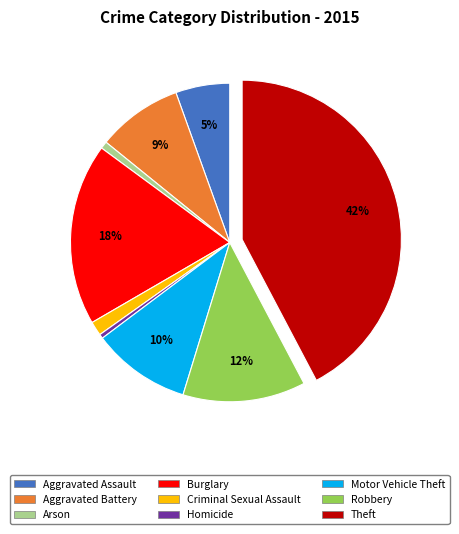

Which slice is the largest?

Theft